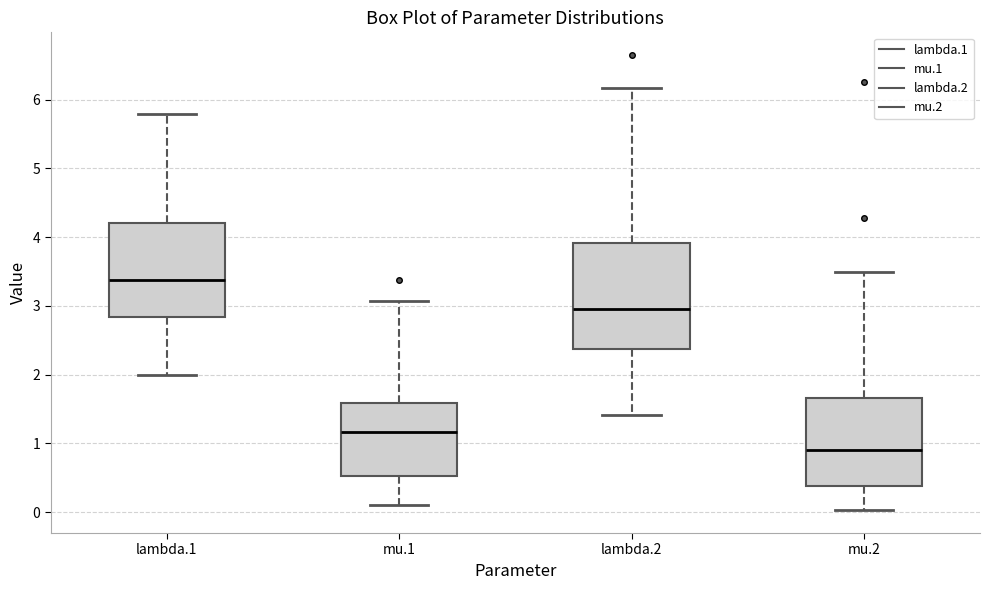

Reading left to right, read every box against the y-axis: the position of its median line, the range the box covers, and the ends of its whiskers. The values are not printed on the chart, so give them approximately, as read against the axis.

lambda.1: median 3.4, box 2.8 to 4.2, whiskers 2.0 to 5.8
mu.1: median 1.2, box 0.5 to 1.6, whiskers 0.1 to 3.1
lambda.2: median 2.9, box 2.4 to 3.9, whiskers 1.4 to 6.2
mu.2: median 0.9, box 0.4 to 1.7, whiskers 0.0 to 3.5